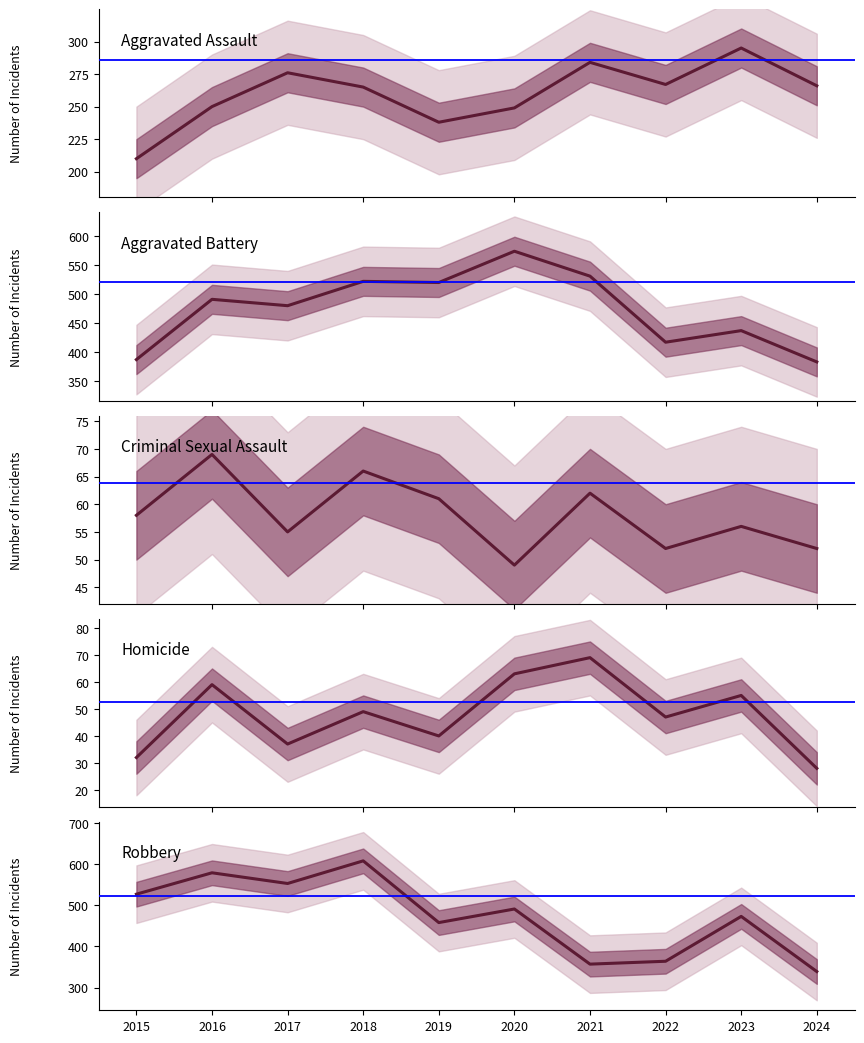

List the series in order of their peak value, highest first.

Robbery, Aggravated Battery, Aggravated Assault, Criminal Sexual Assault, Homicide